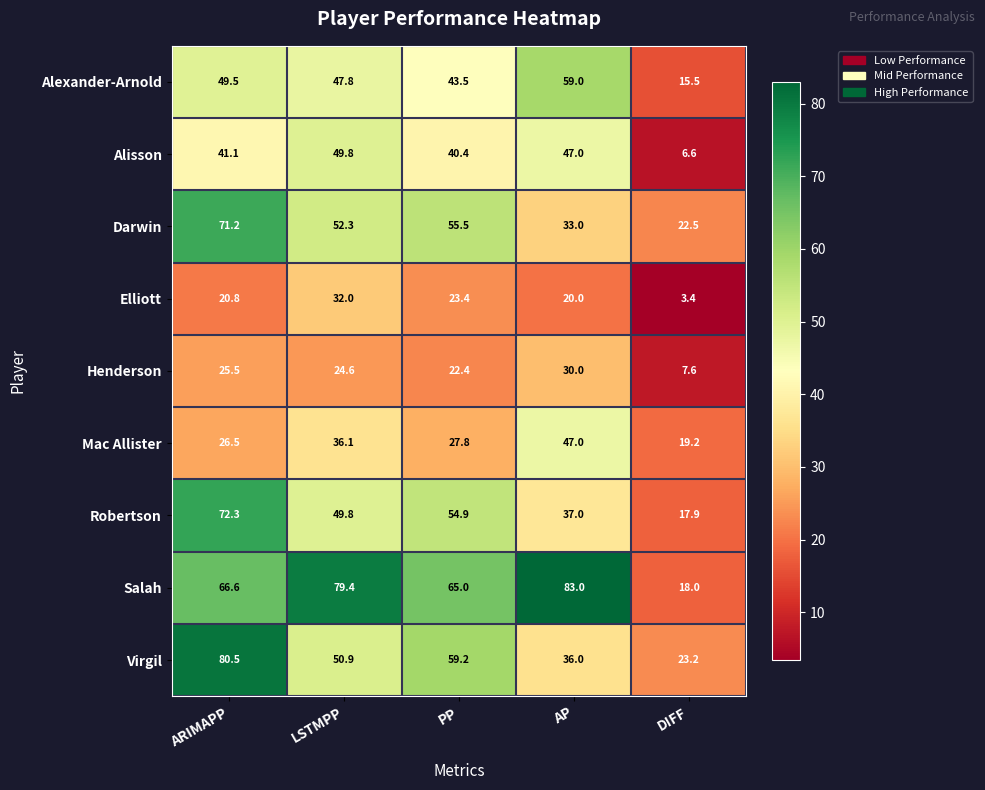

True or false: Henderson has a value of 7.6 at DIFF.

True